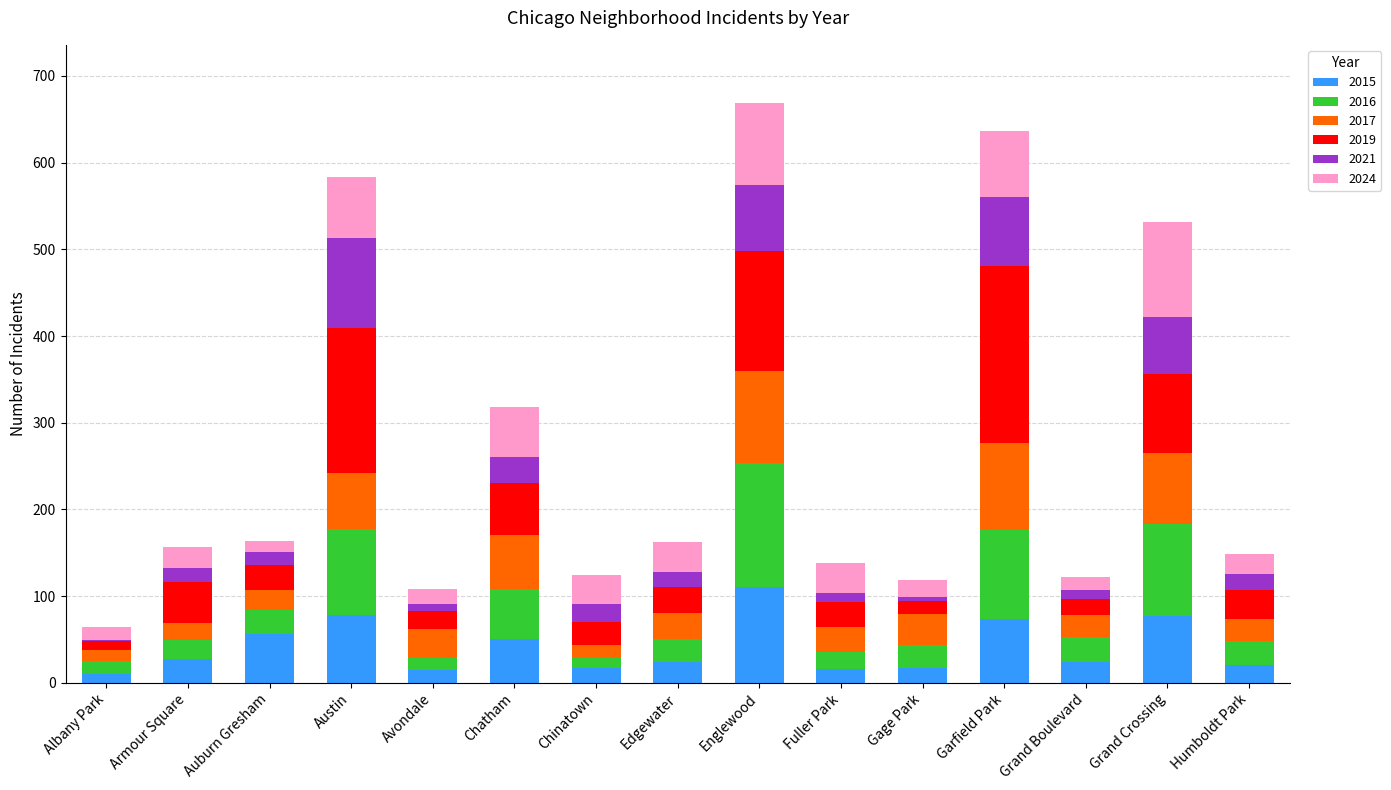

What is the sum of the 2015 values at Englewood and Chatham?

162